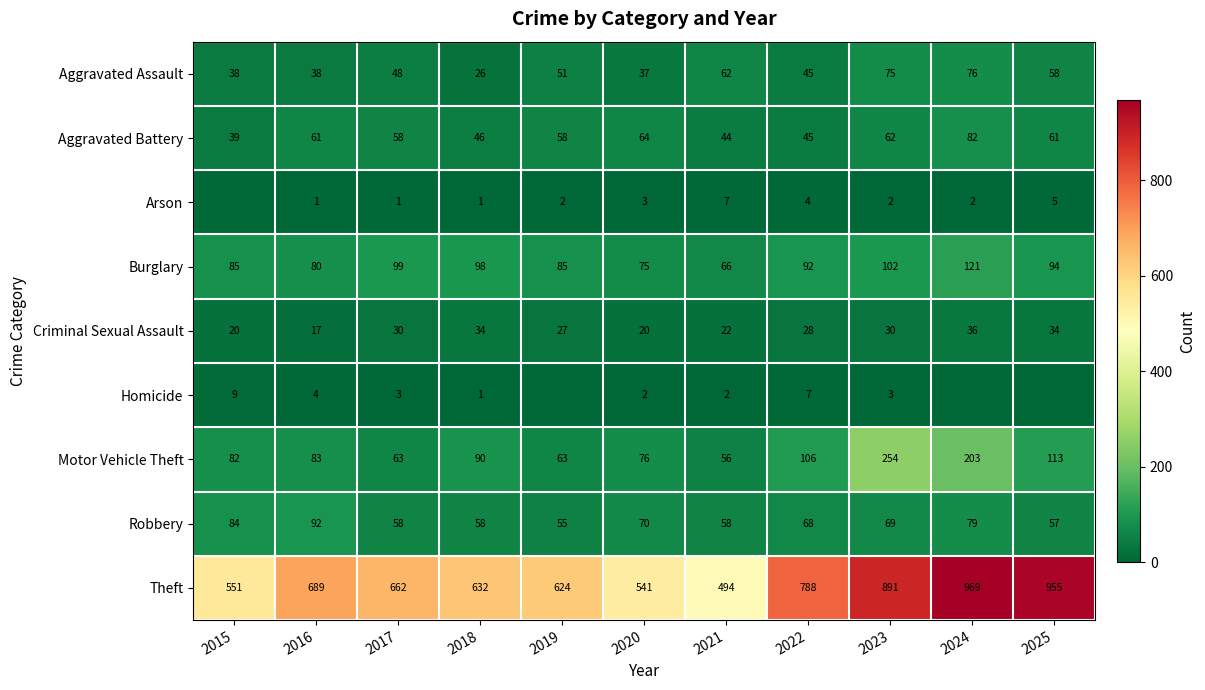

What is the total value across all series at 2020?

888